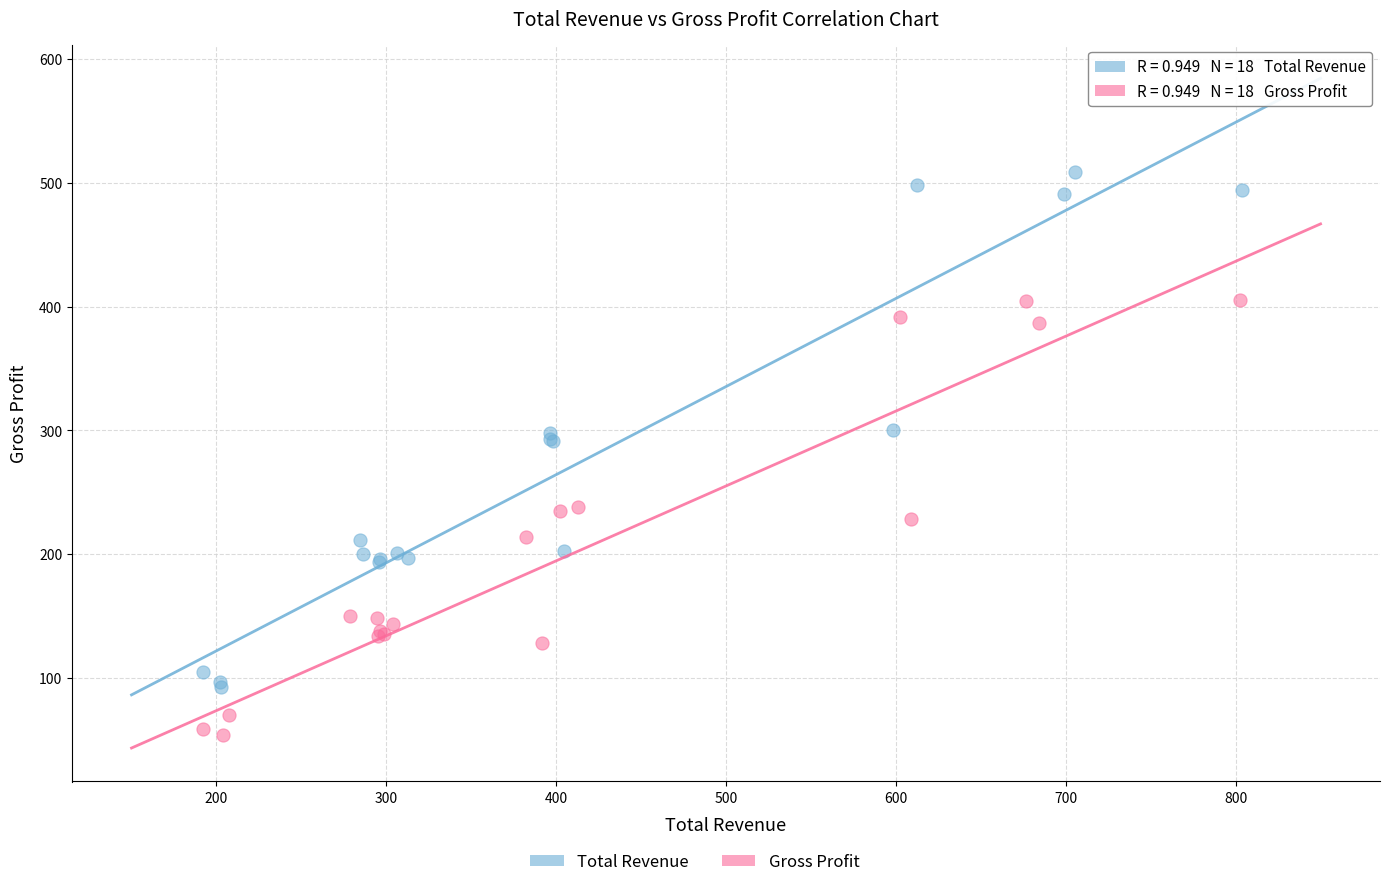

Which series reaches the minimum Y coordinate?

Gross Profit